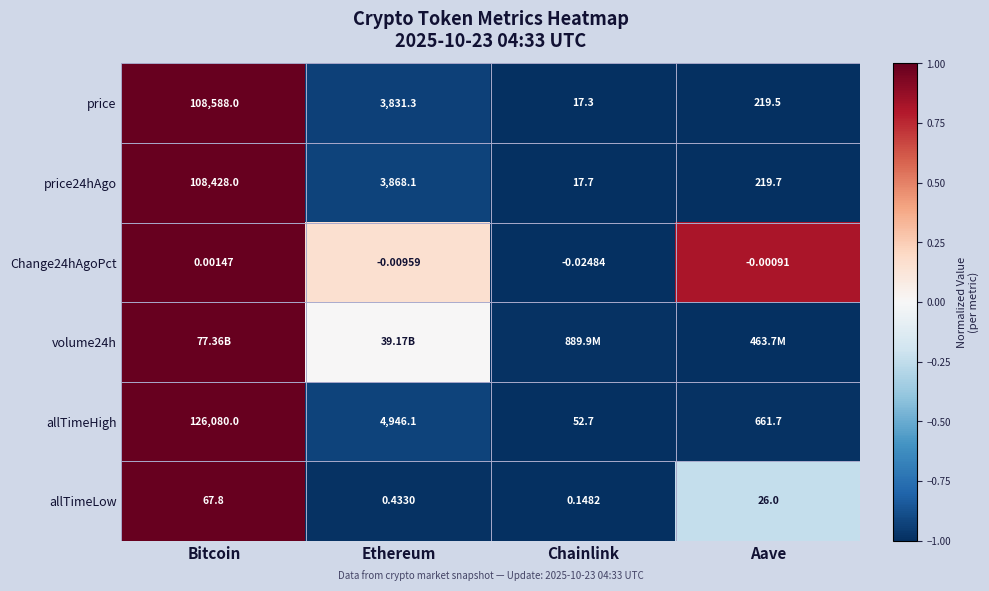

List the labels in order of allTimeLow value, largest first.

Bitcoin, Aave, Ethereum, Chainlink